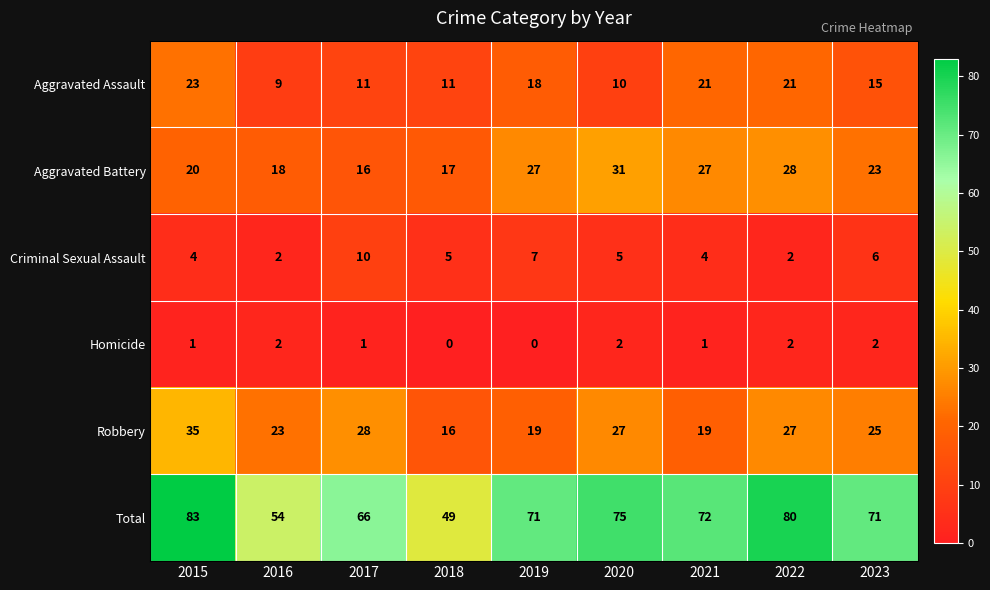

Count the Homicide values in the range 1 to 2.

7